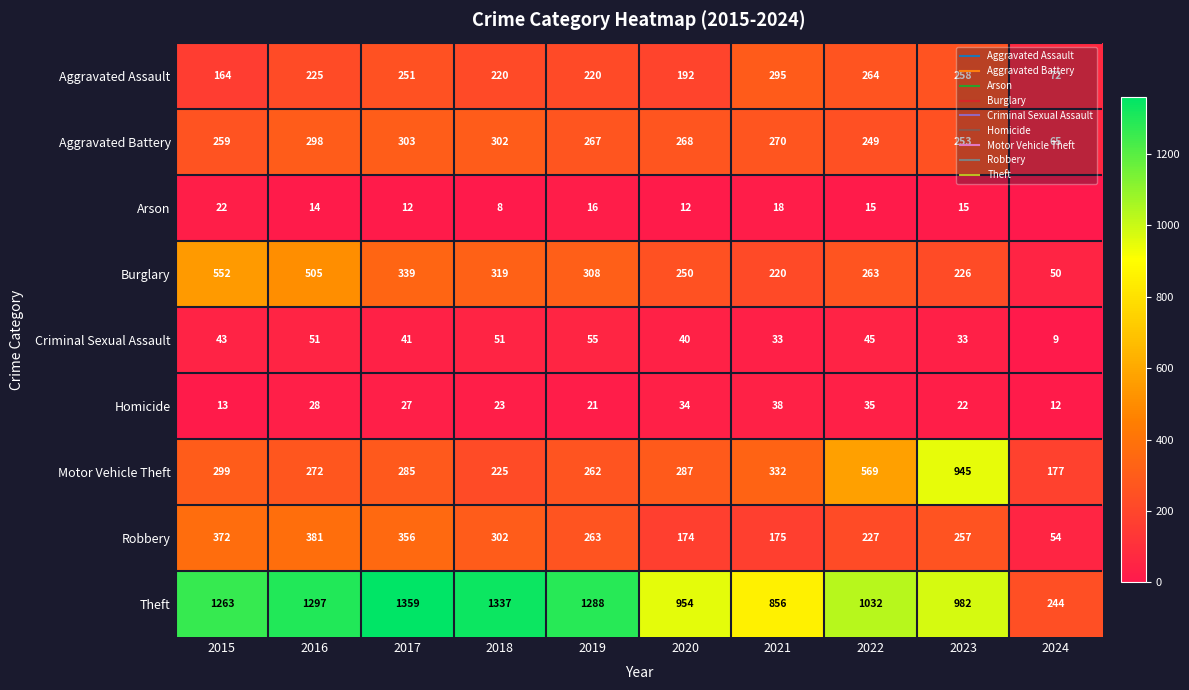

Rank the series by their maximum value, from highest to lowest.

Theft, Motor Vehicle Theft, Burglary, Robbery, Aggravated Battery, Aggravated Assault, Criminal Sexual Assault, Homicide, Arson